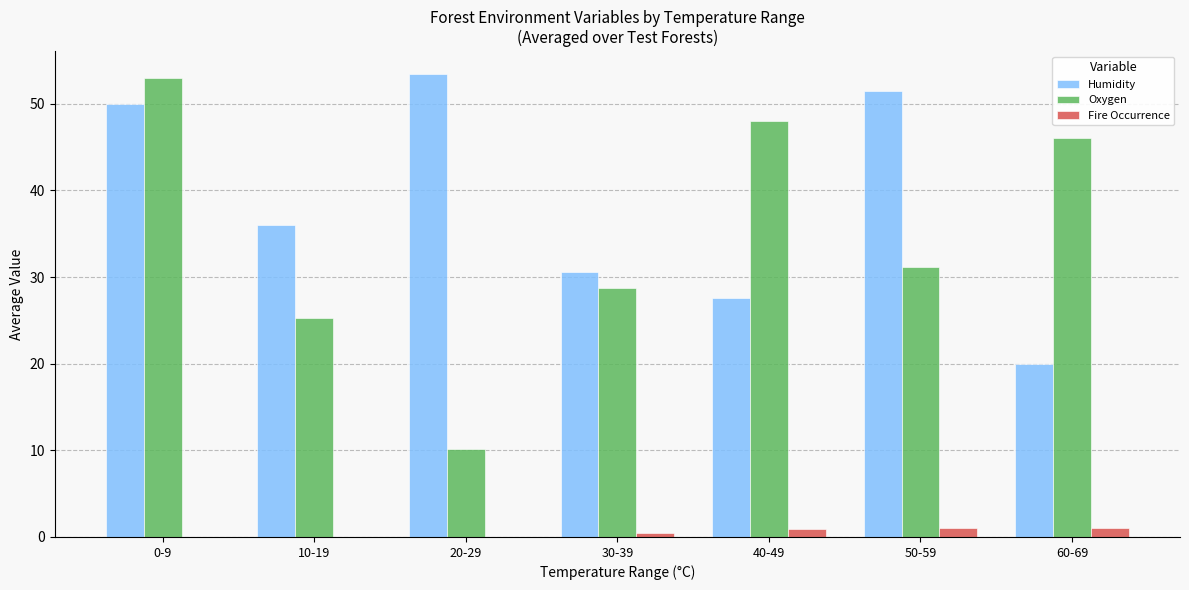

What is the approximate value of Oxygen at 20-29?

10.2